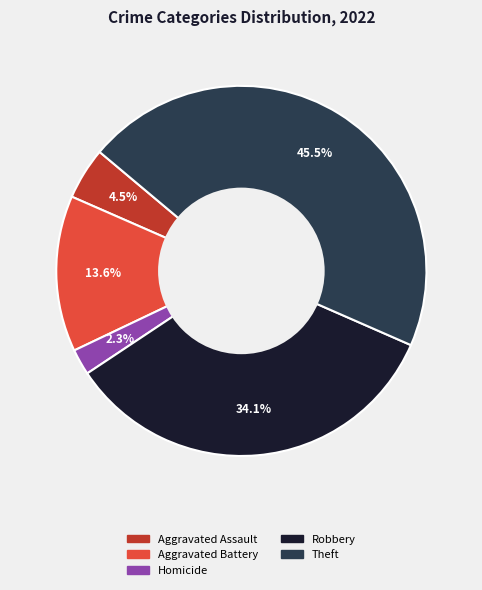

Does any single category account for the majority?

No